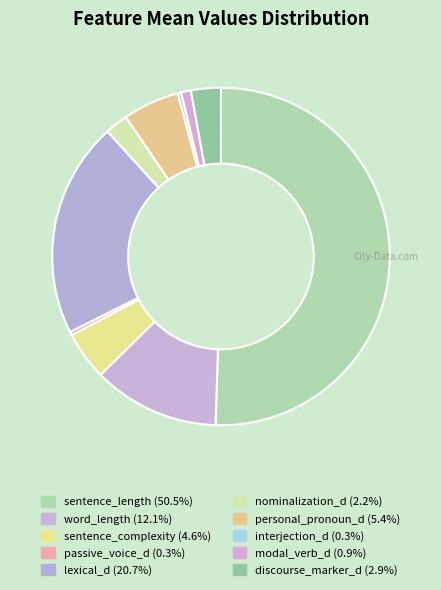

Count the number of slices in the pie.

10